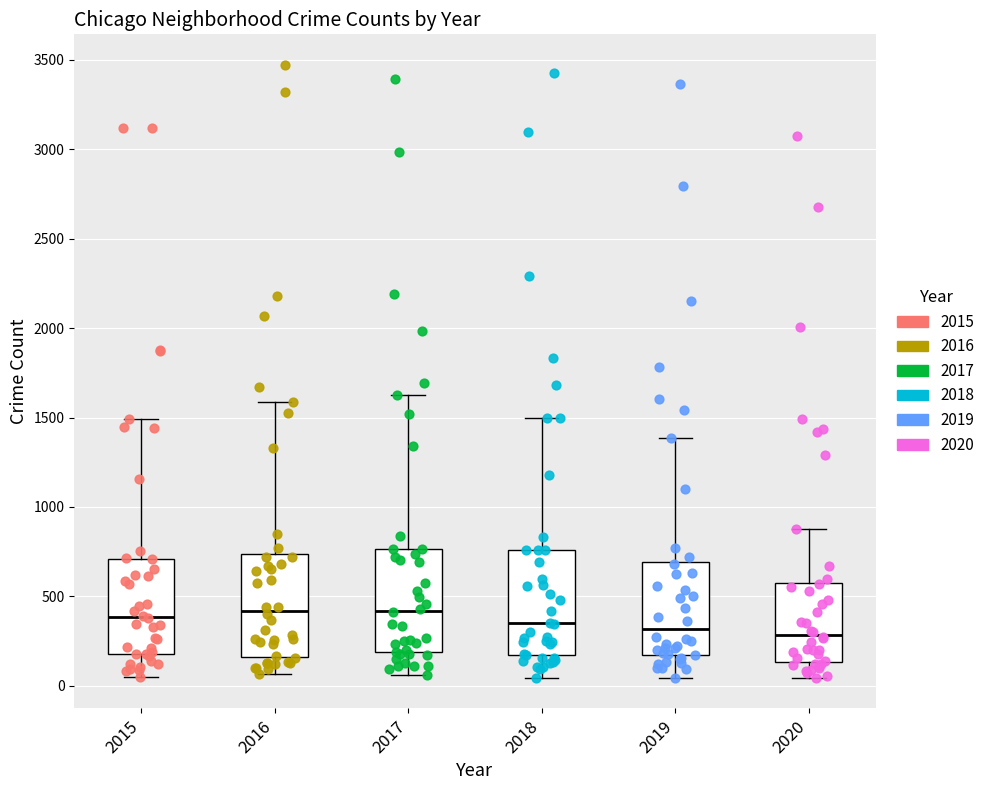

Reading left to right, read every box against the y-axis: the position of its median line, the range the box covers, and the ends of its whiskers. The values are not printed on the chart, so give them approximately, as read against the axis.

2015: median 400, box 200 to 700, whiskers 50 to 1500
2016: median 400, box 150 to 750, whiskers 50 to 1600
2017: median 400, box 200 to 750, whiskers 50 to 1650
2018: median 350, box 150 to 750, whiskers 50 to 1500
2019: median 300, box 200 to 700, whiskers 50 to 1400
2020: median 300, box 150 to 550, whiskers 50 to 900